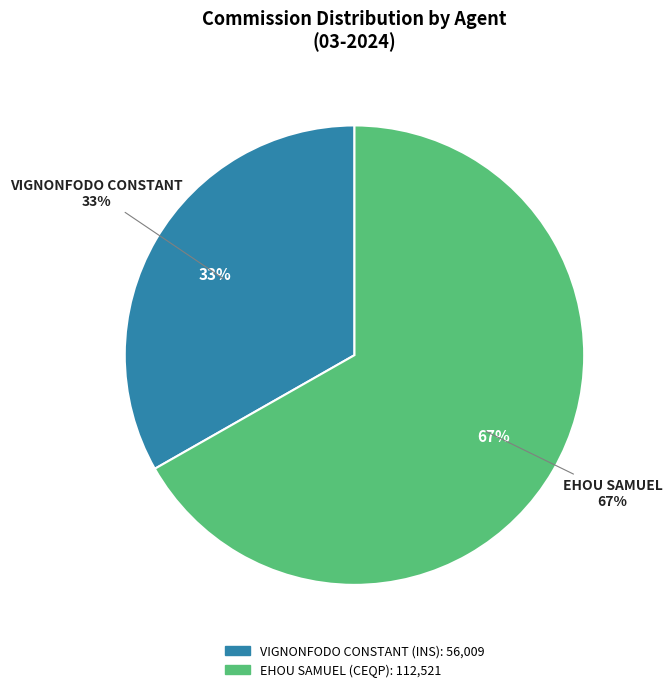

To the nearest percent, what percentage of the pie is VIGNONFODO CONSTANT (INS)?

33%